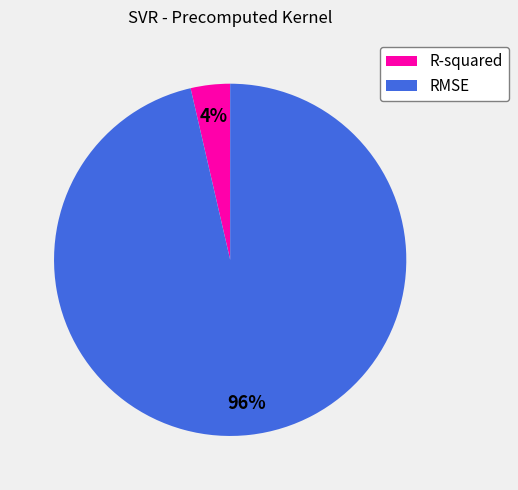

Is it true that R-squared is 4% of the pie?

True